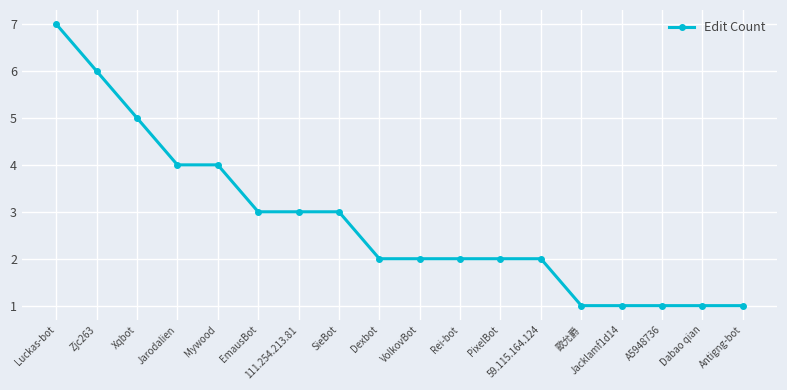

Where does the data first go above 2?

Luckas-bot